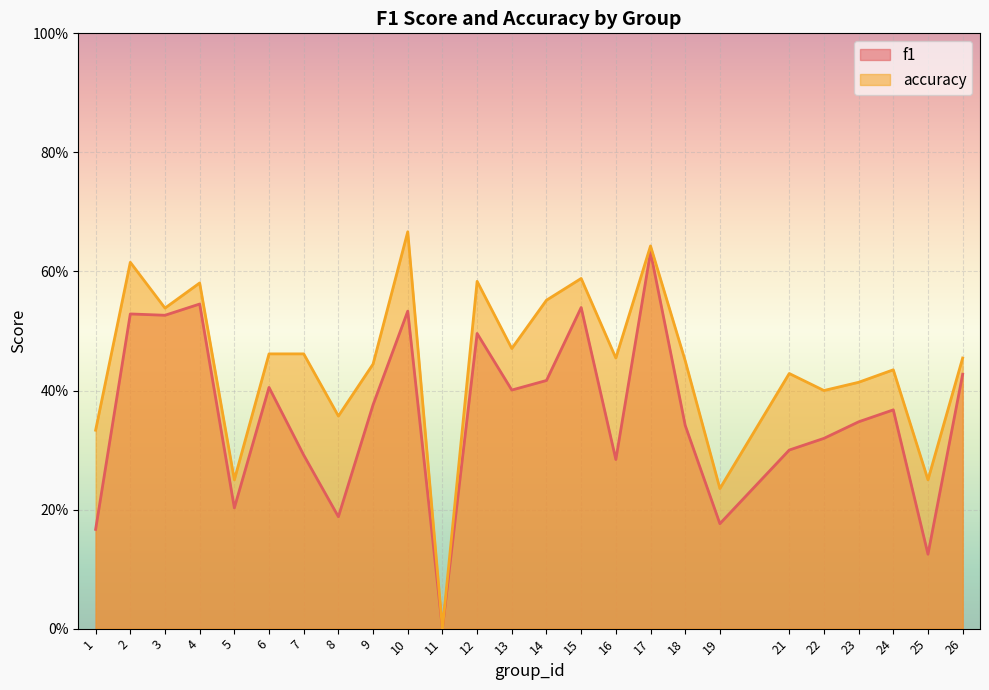

Between 12 and 19, which series saw the biggest shift?

accuracy